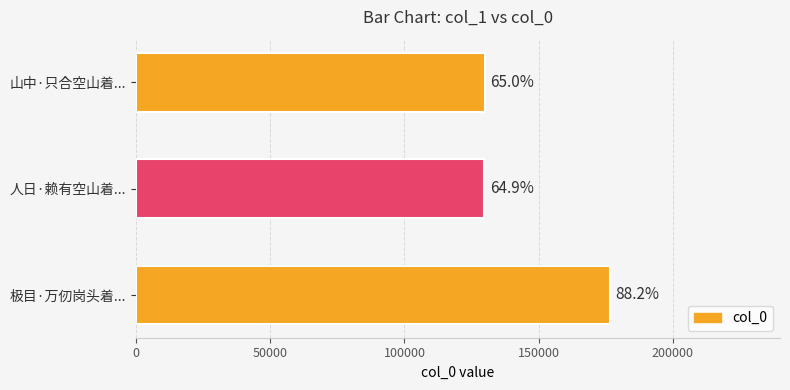

How many bars are there in total?

3